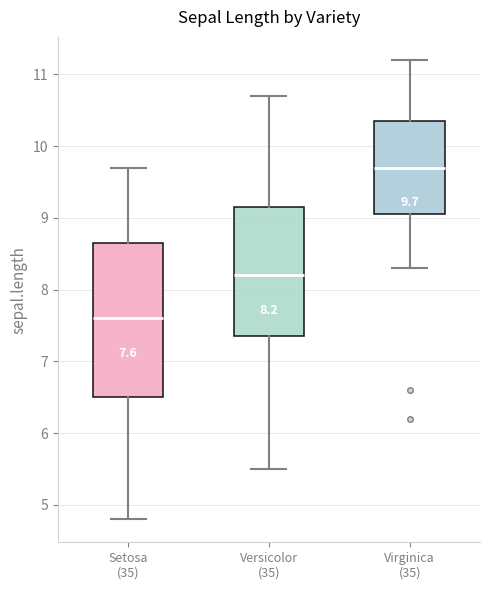

Which box has the highest median line?

Virginica (35)